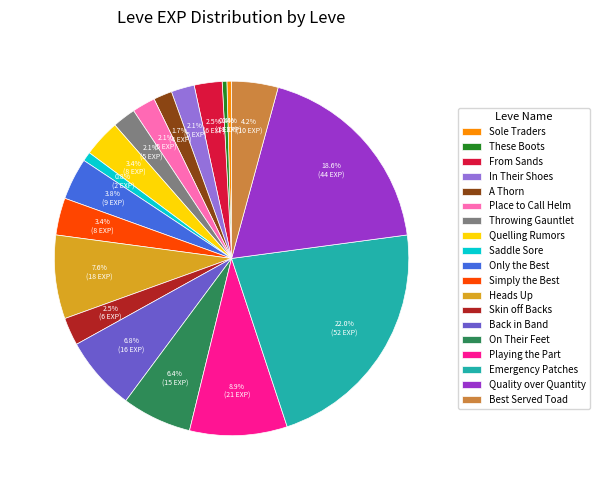

Does Best Served Toad account for over 50% of the chart?

No